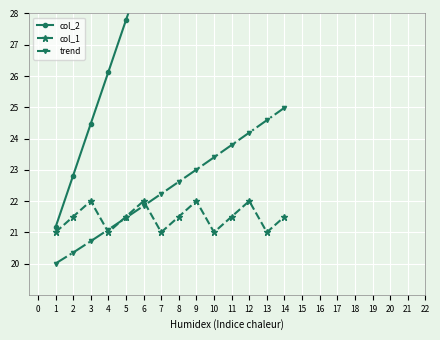

True or false: col_2 and trend cross at least once.

False